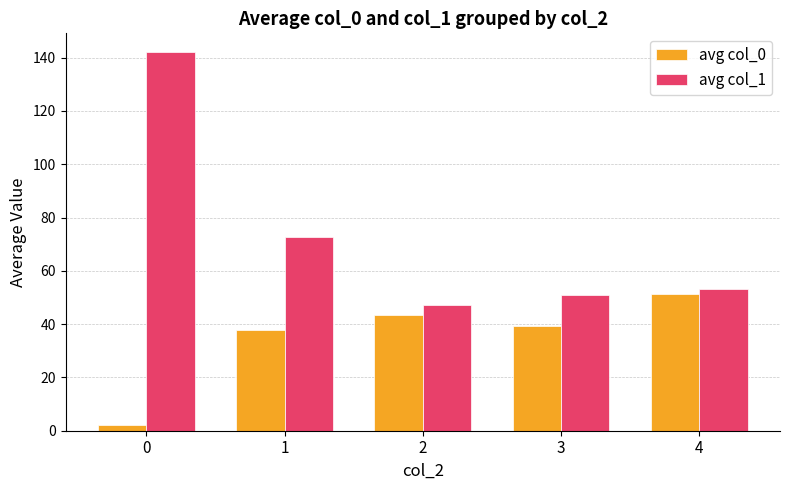

The value of avg col_1 at 2 is 25.1. True or false?

False